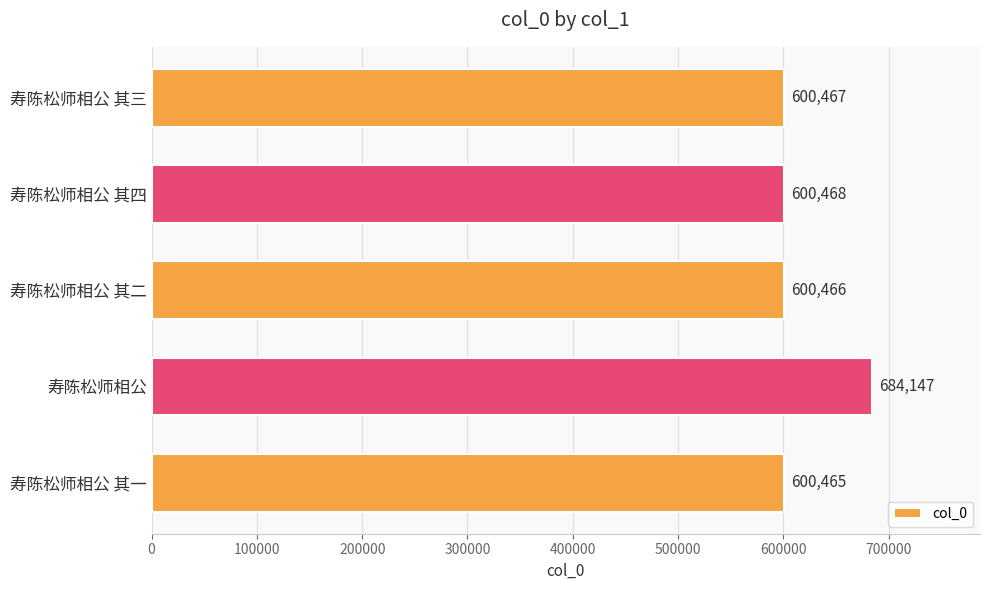

What is the difference between the second highest and minimum values?

3